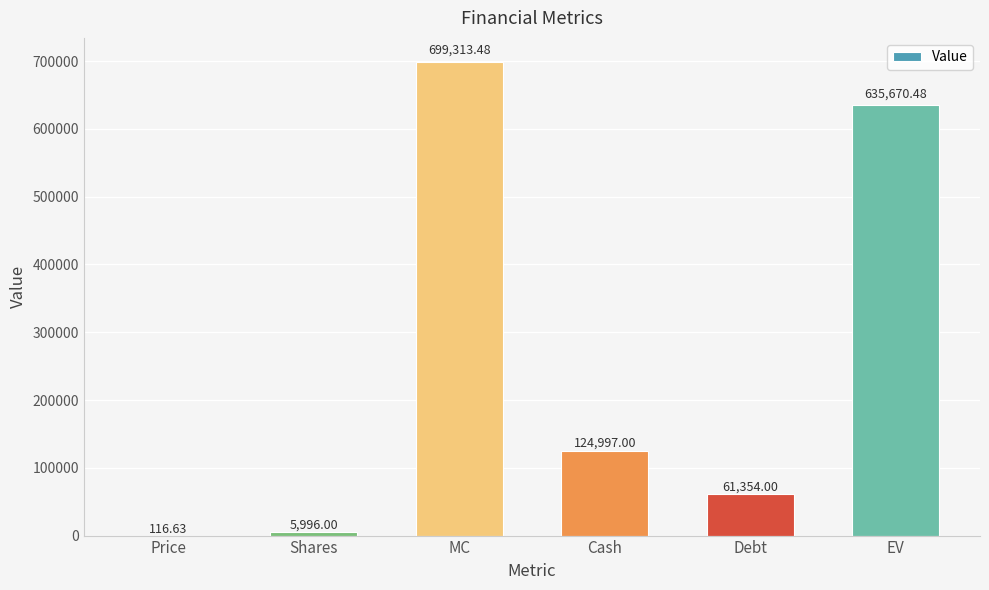

Reading left to right, transcribe all the data shown in this chart.

Price=116.6	Shares=5996.0	MC=699313.5	Cash=124997.0	Debt=61354.0	EV=635670.5